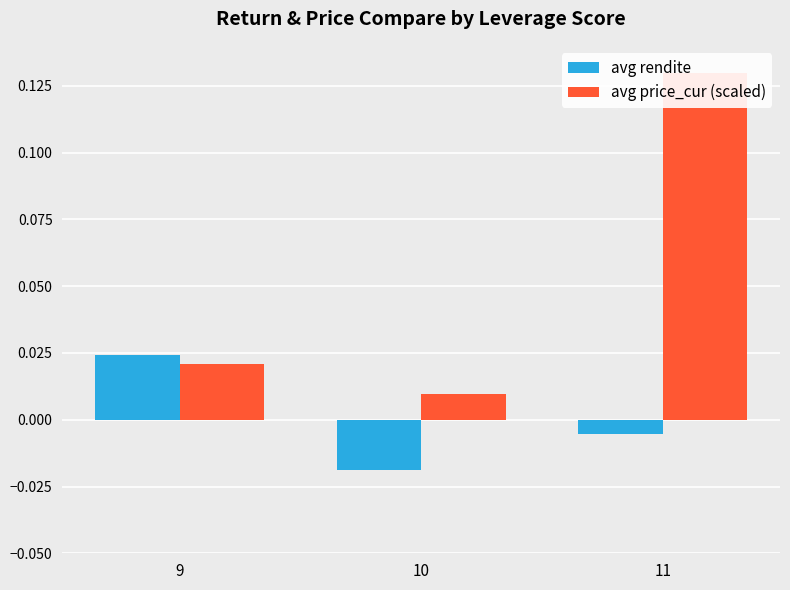

Rank the series by their maximum value, from lowest to highest.

avg rendite, avg price_cur (scaled)